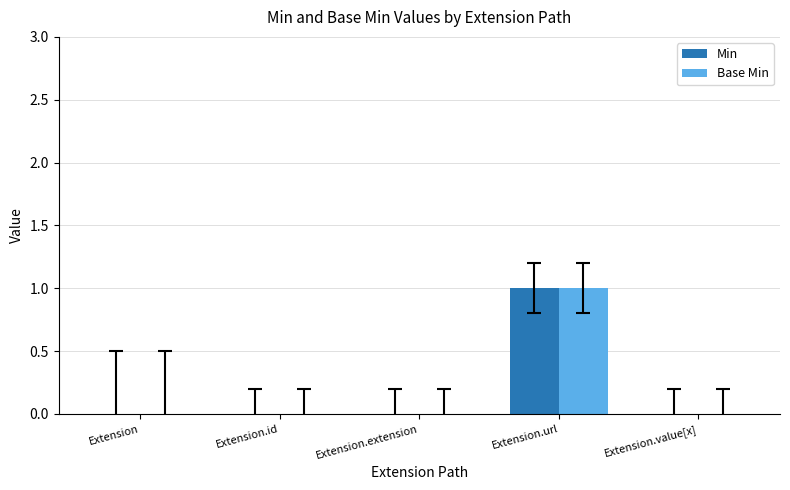

At which label does Min reach its peak?

Extension.url